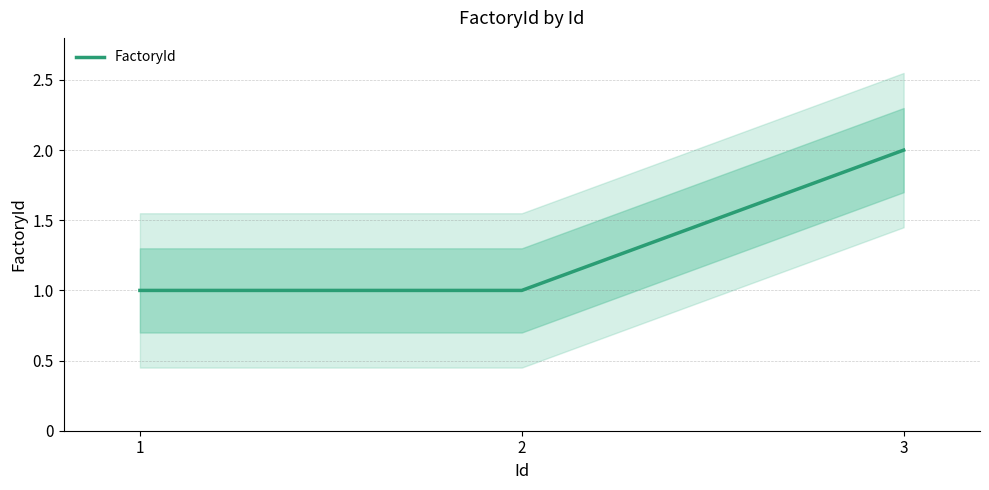

What is the value of the 1st point from the left?

1